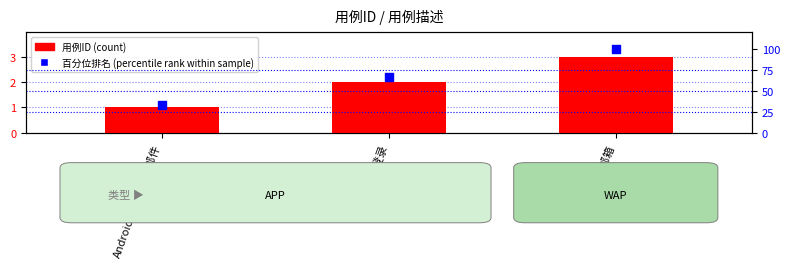

Which series has the largest Y range (max minus min)?

百分位排名 (percentile rank within sample)